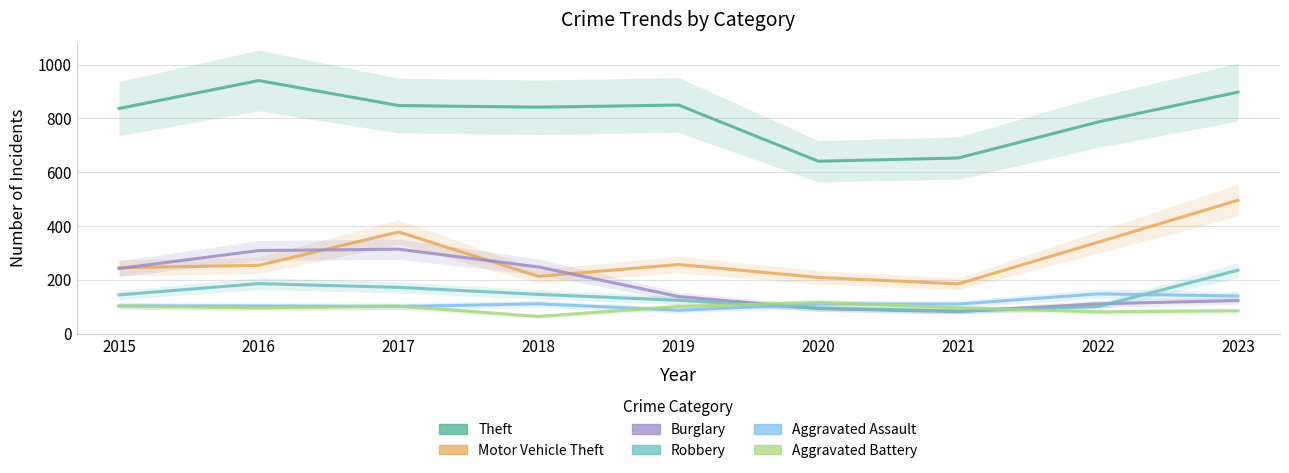

What is the value of the Robbery point at the 8th from the left?

101